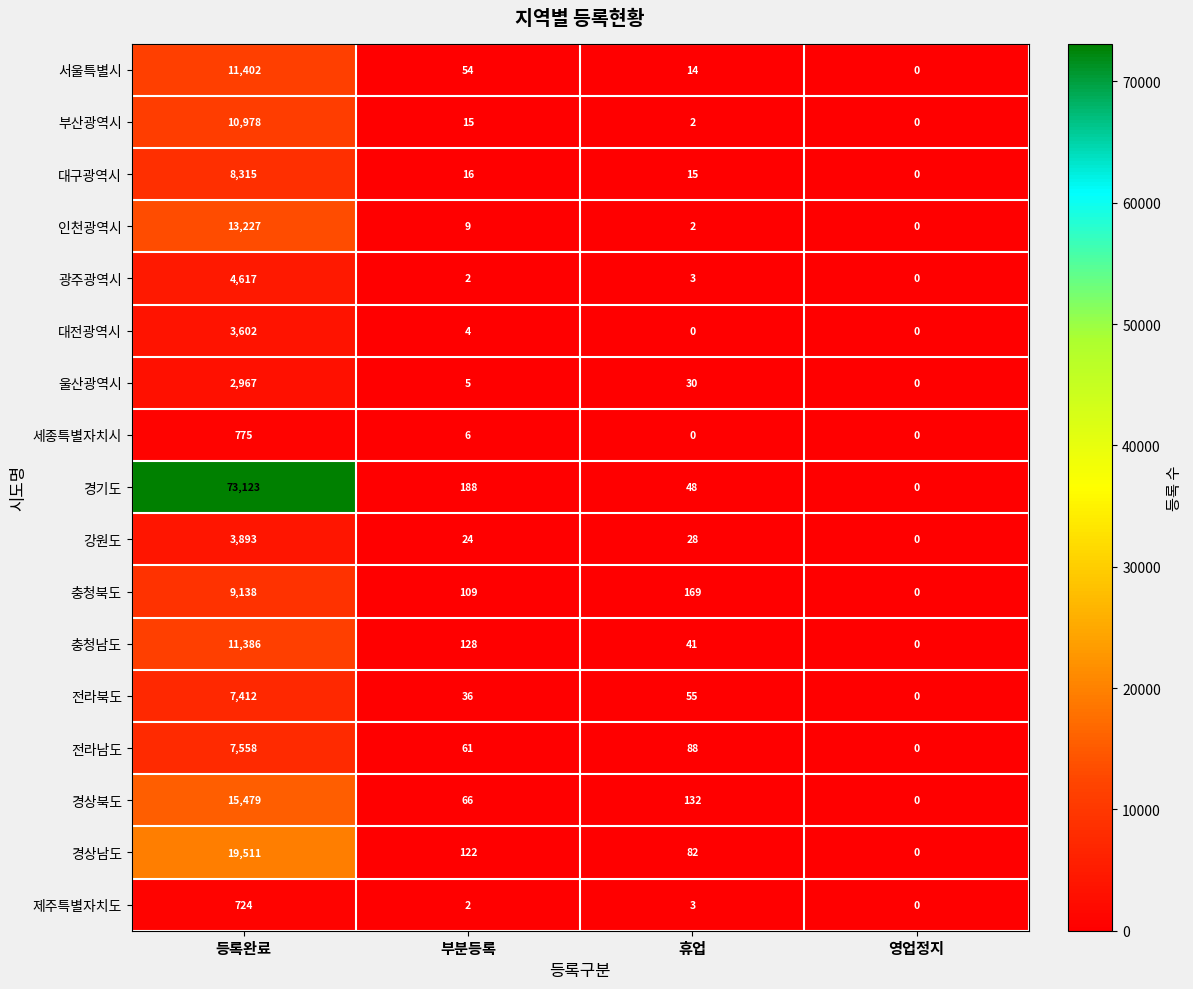

At which category is the sum across all series the highest?

등록완료